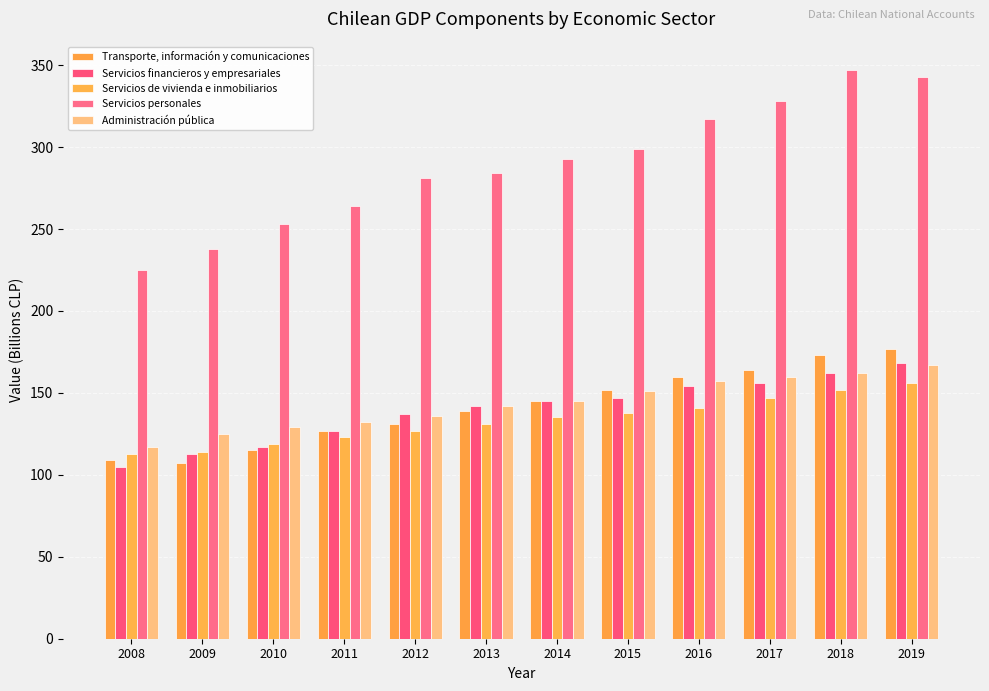

Between 2009 and 2008, which is larger?

2008